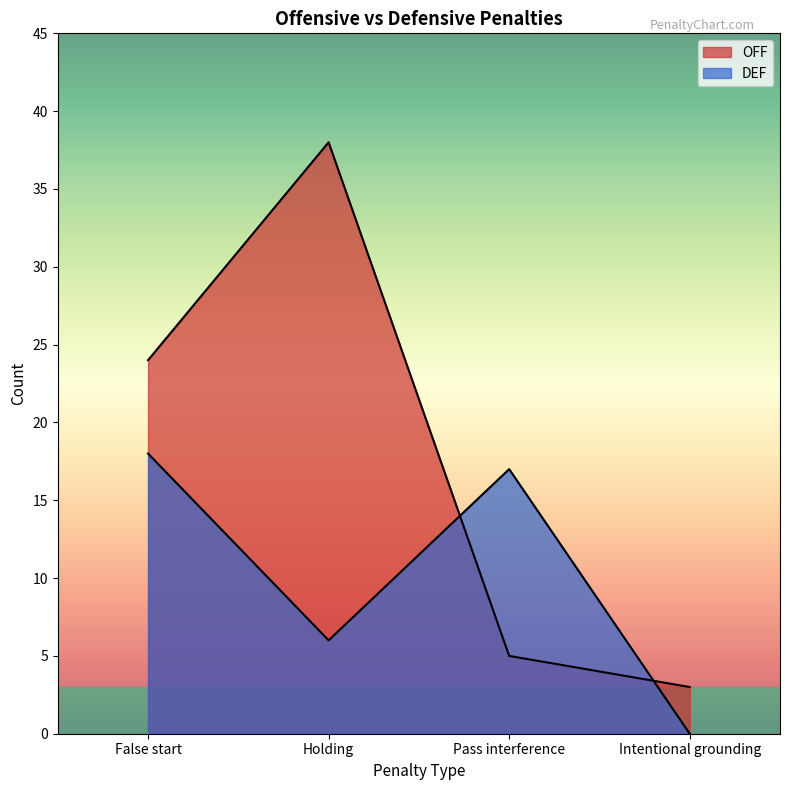

How many lines are shown in the chart?

2